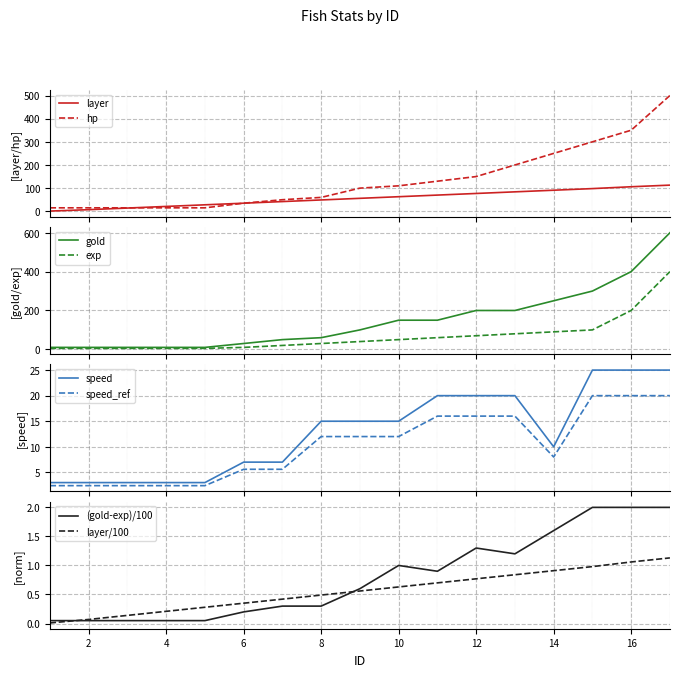

What is the maximum value for hp?

500